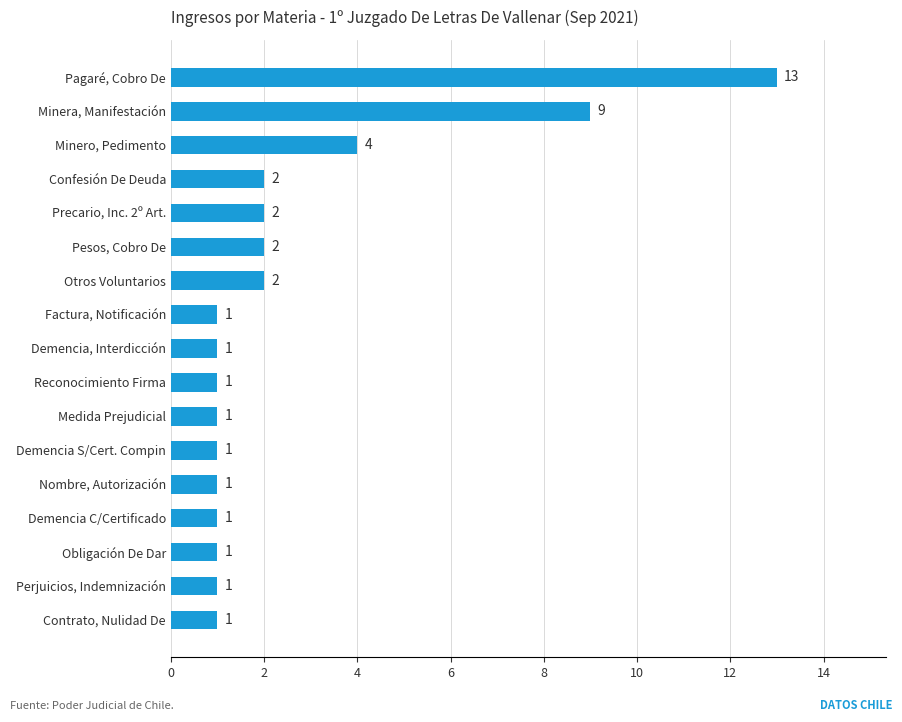

What is the difference between the second highest and second lowest values?

8